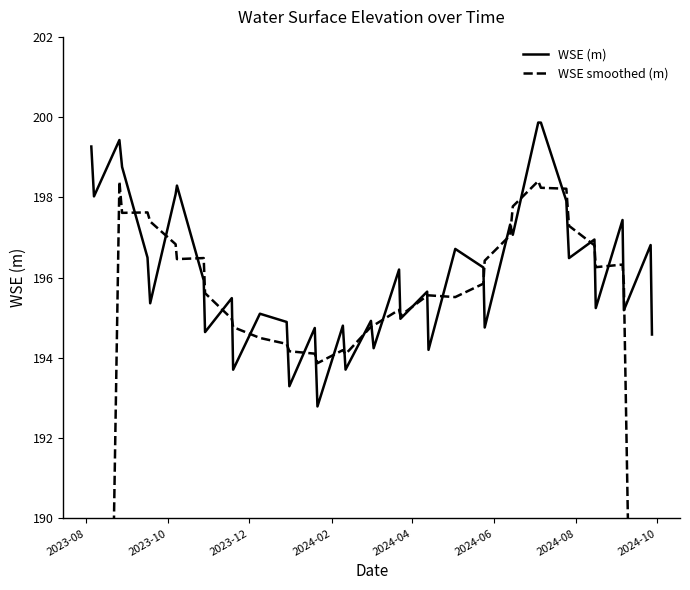

Which series has the largest range (max minus min)?

WSE smoothed (m)